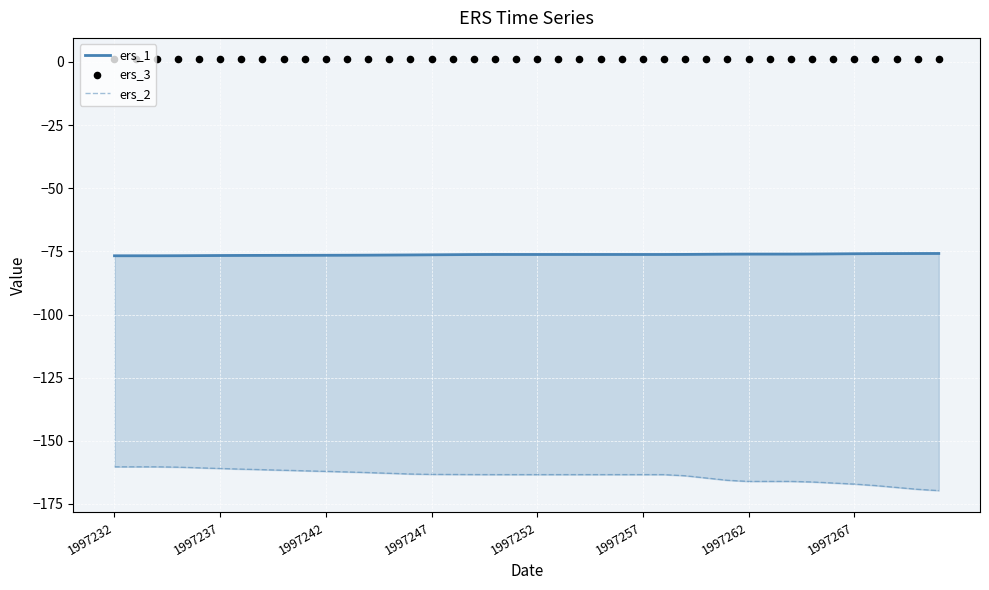

Which series contains the highest Y value?

ers_3